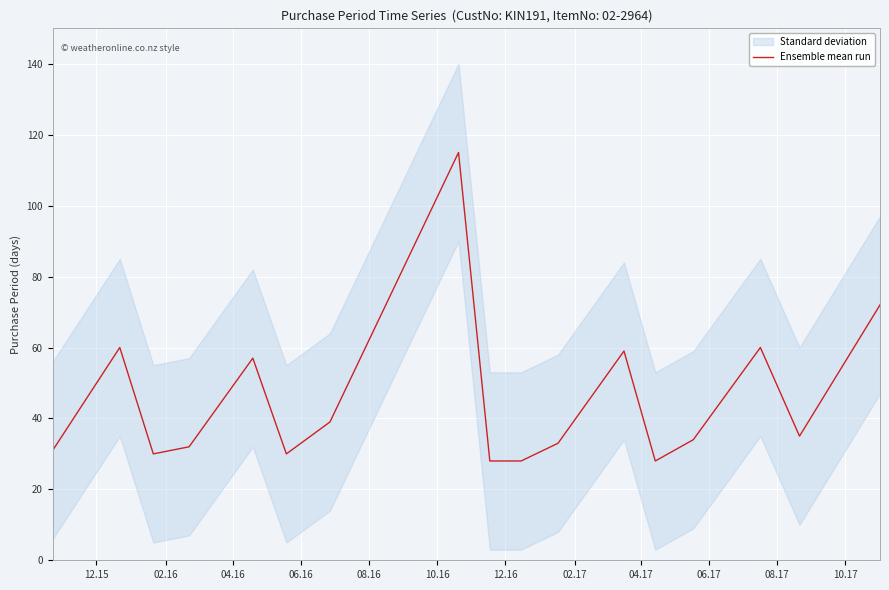

What is the approximate value at 06.16, to the nearest 10?

30